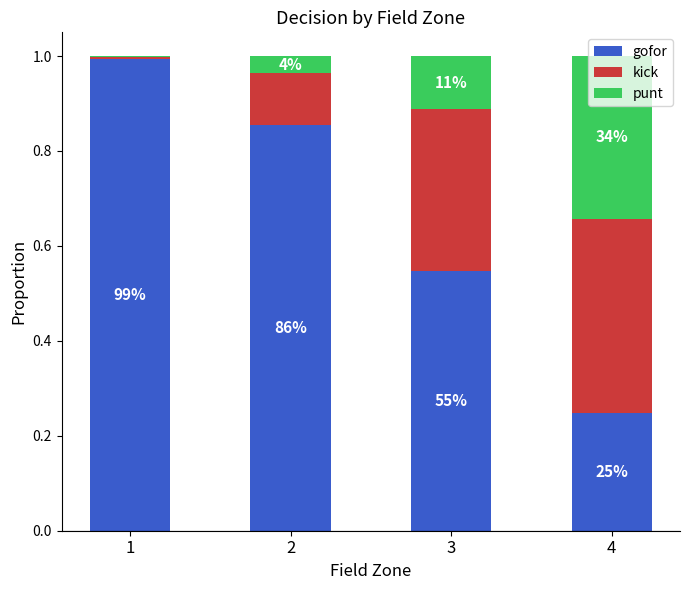

Are the bars grouped side by side (vs. stacked)?

No